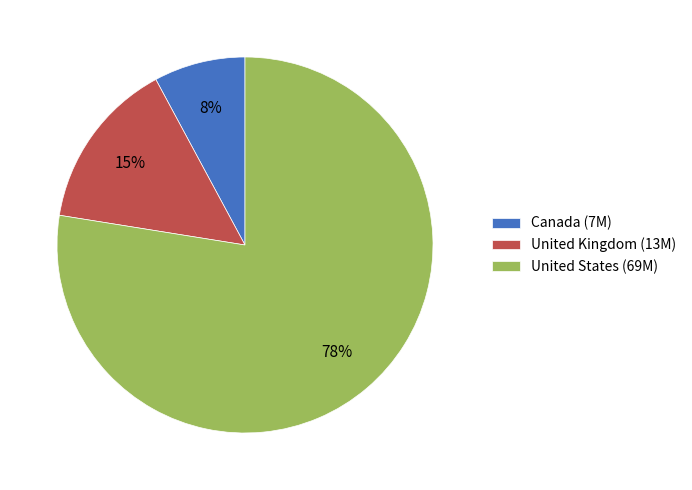

To the nearest percent, what is the combined percentage of Canada (7M) and United States (69M)?

85%